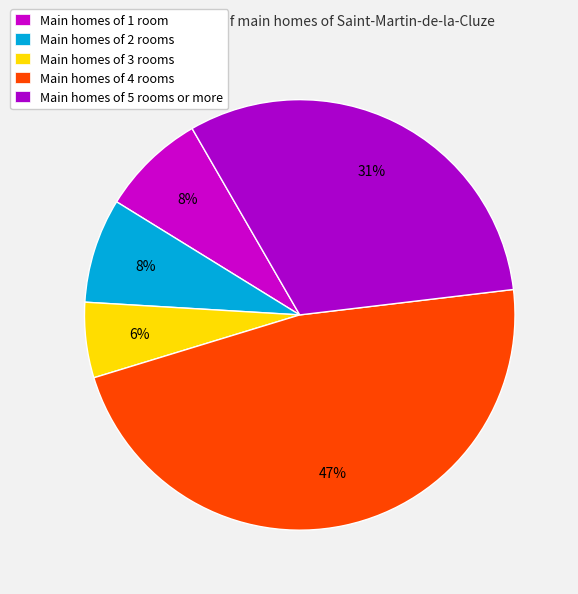

Is there any slice that represents more than half of the pie?

No